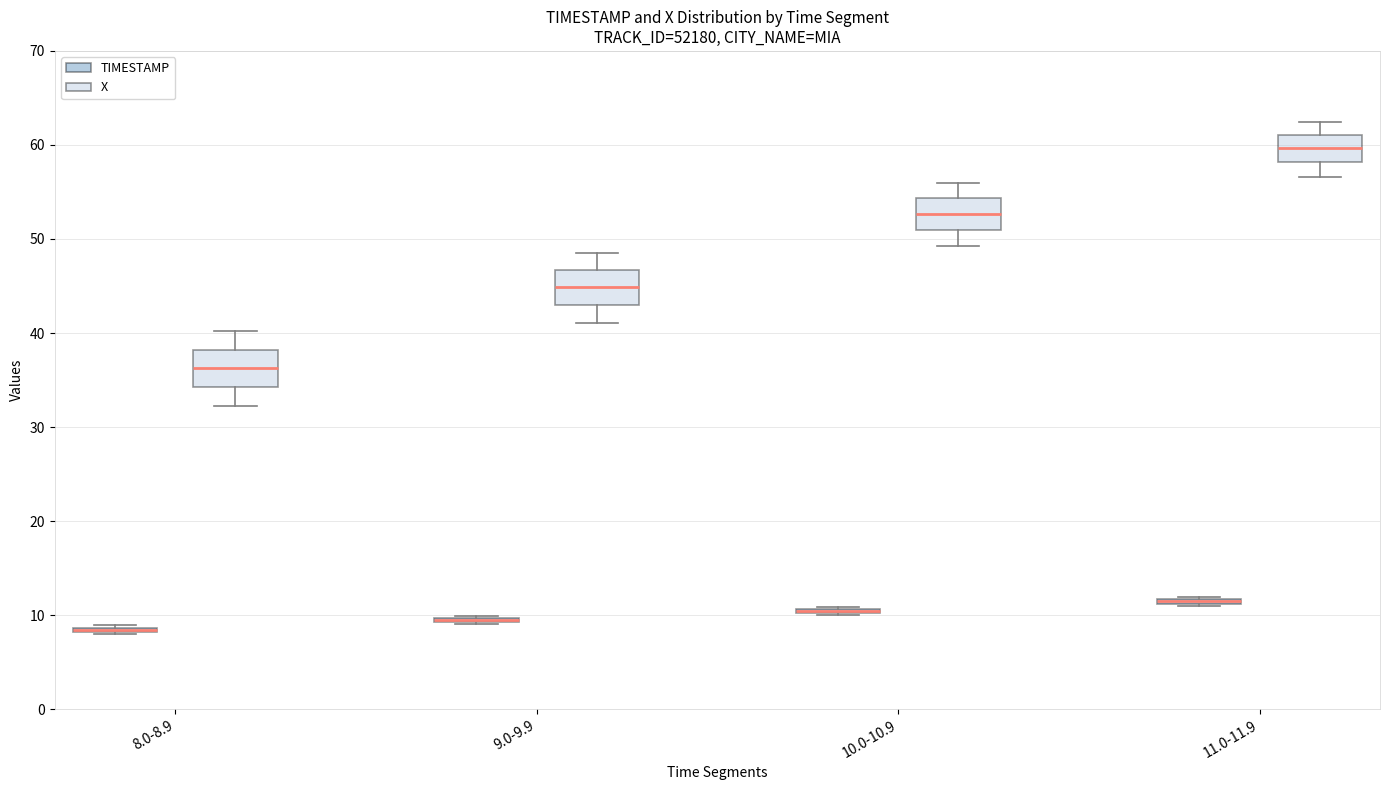

Where does the median line of the box for 10.0-10.9 (X) sit on the y-axis? The values are not printed on the chart, so give them approximately, as read against the axis.

53